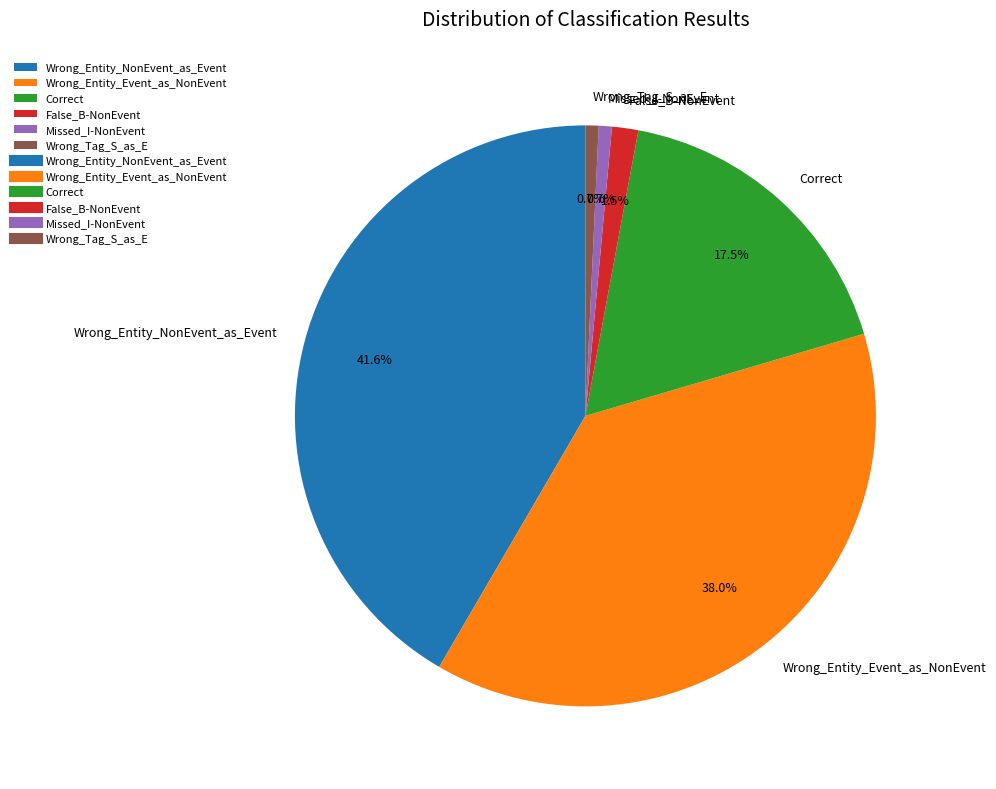

Is there a majority slice in this chart?

No